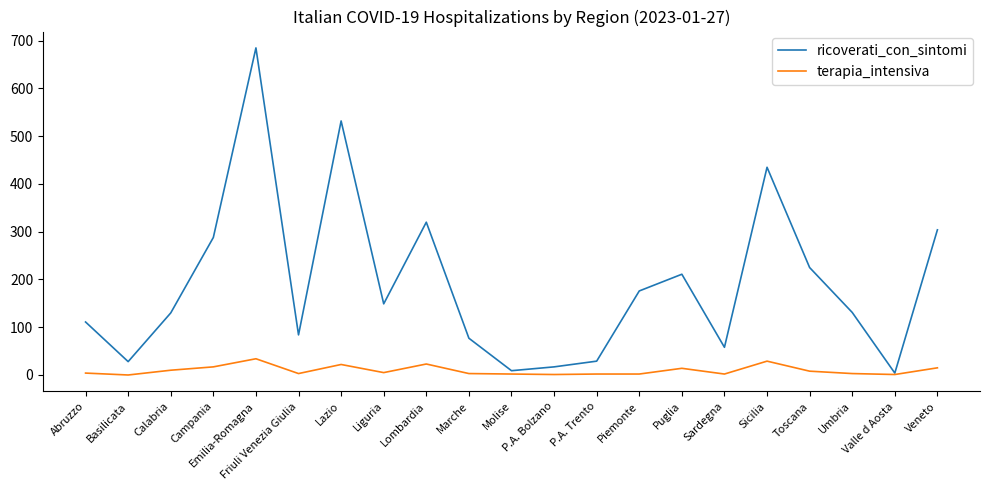

Which series has the largest total across all categories?

ricoverati_con_sintomi